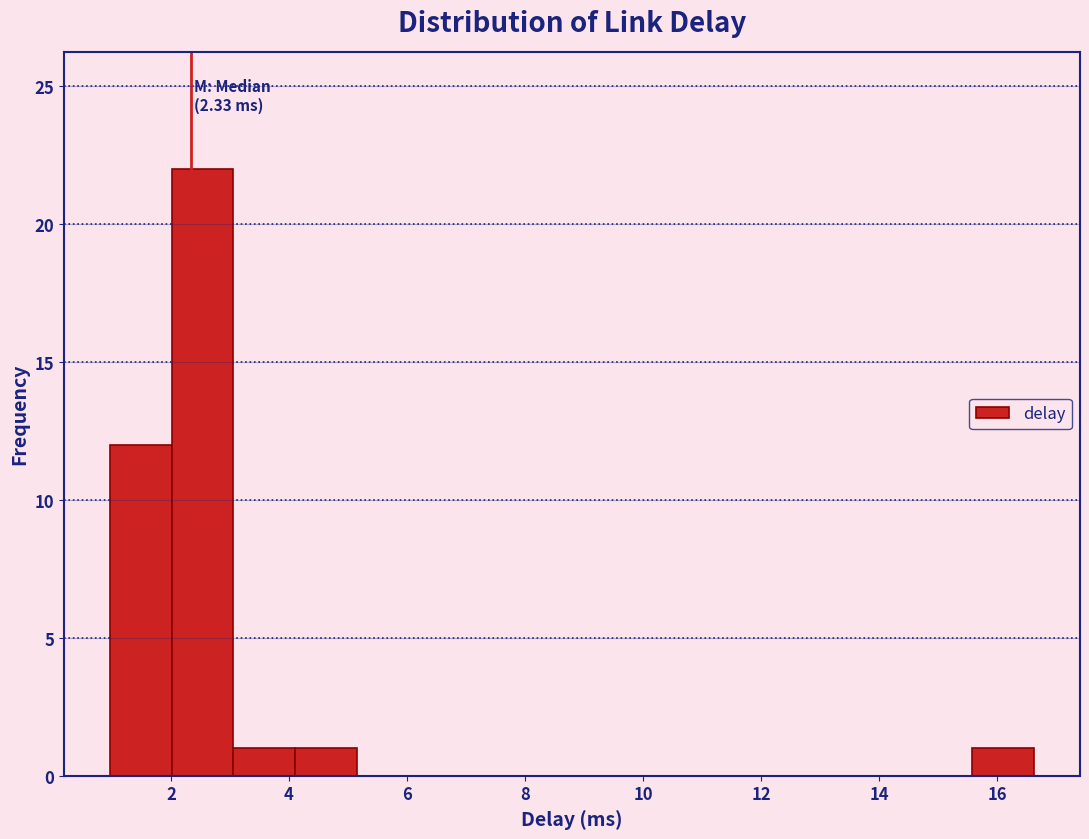

Over which range of the x-axis is the bar tallest?

2.0 to 3.0